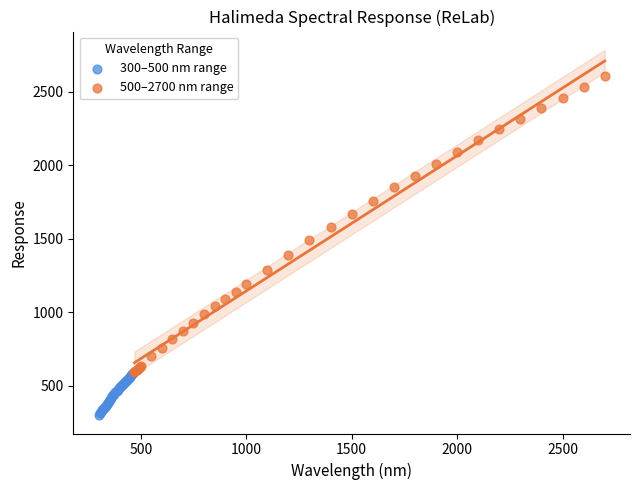

Which series contains the highest Y value?

500–2700 nm range